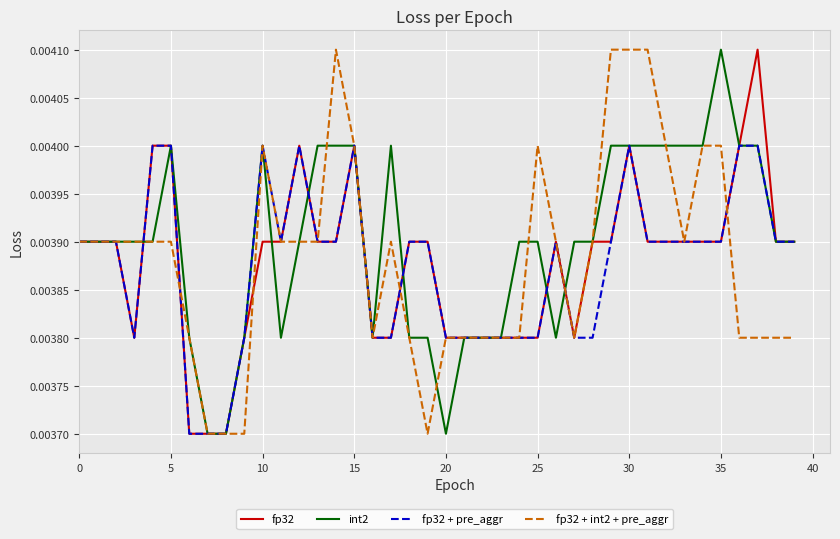

At how many categories does at least one series exceed 0?

40